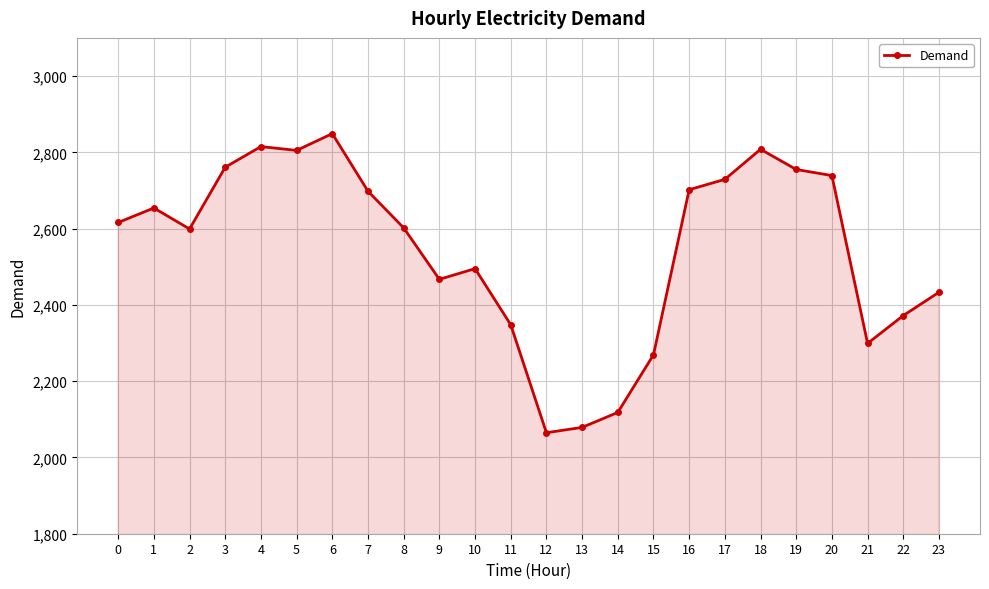

Where is the data nearest to the value 2456?

9